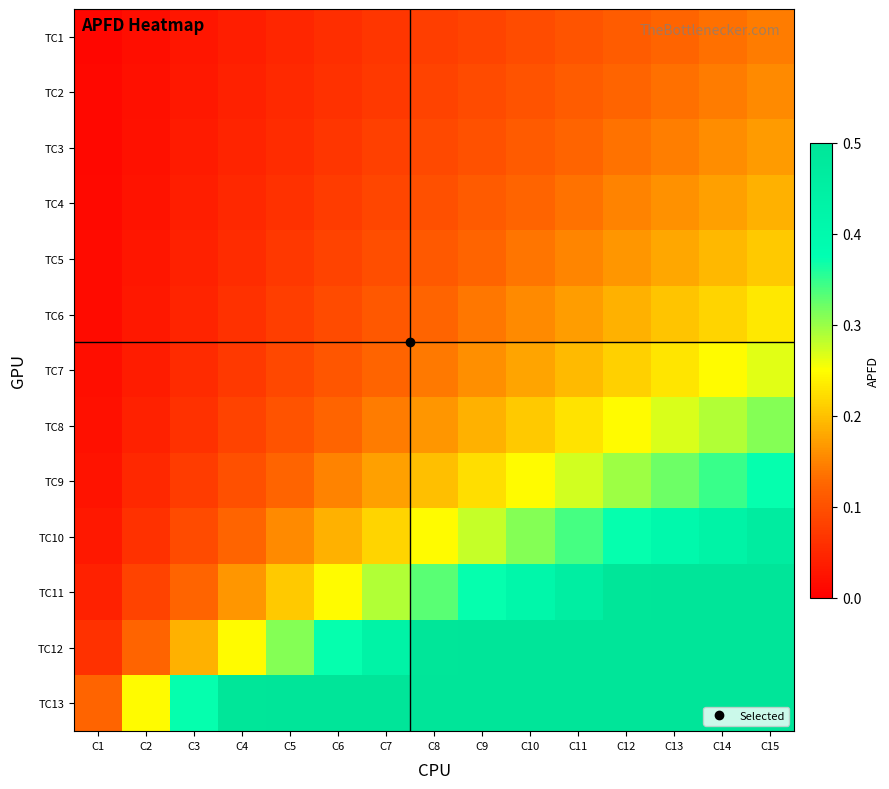

At C13, list the series in order from smallest to largest.

TC1, TC2, TC3, TC4, TC5, TC6, TC7, TC8, TC9, TC10, TC11, TC12, TC13